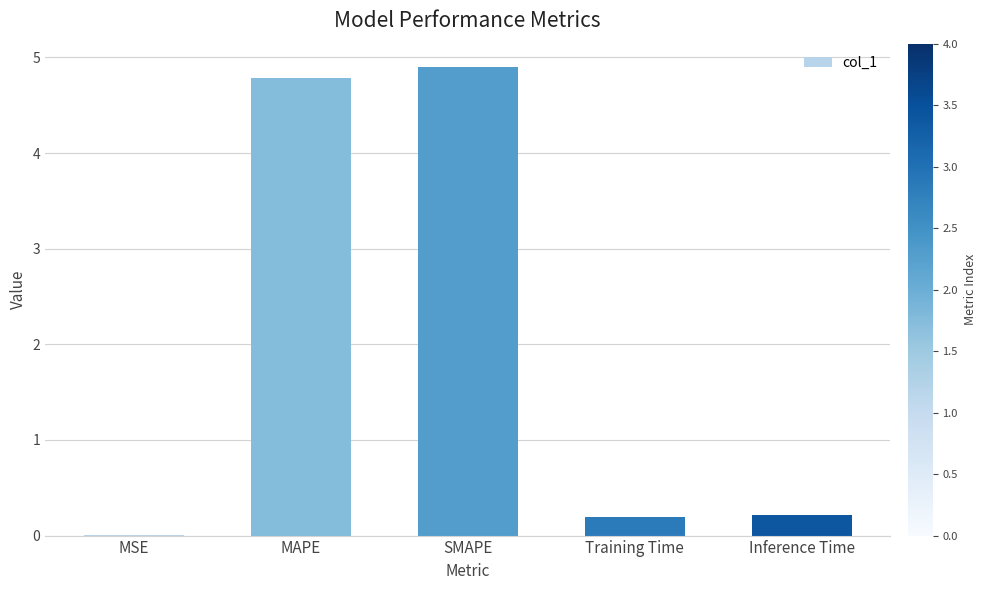

The chart shows a value of 0.2 at Training Time. True or false?

True